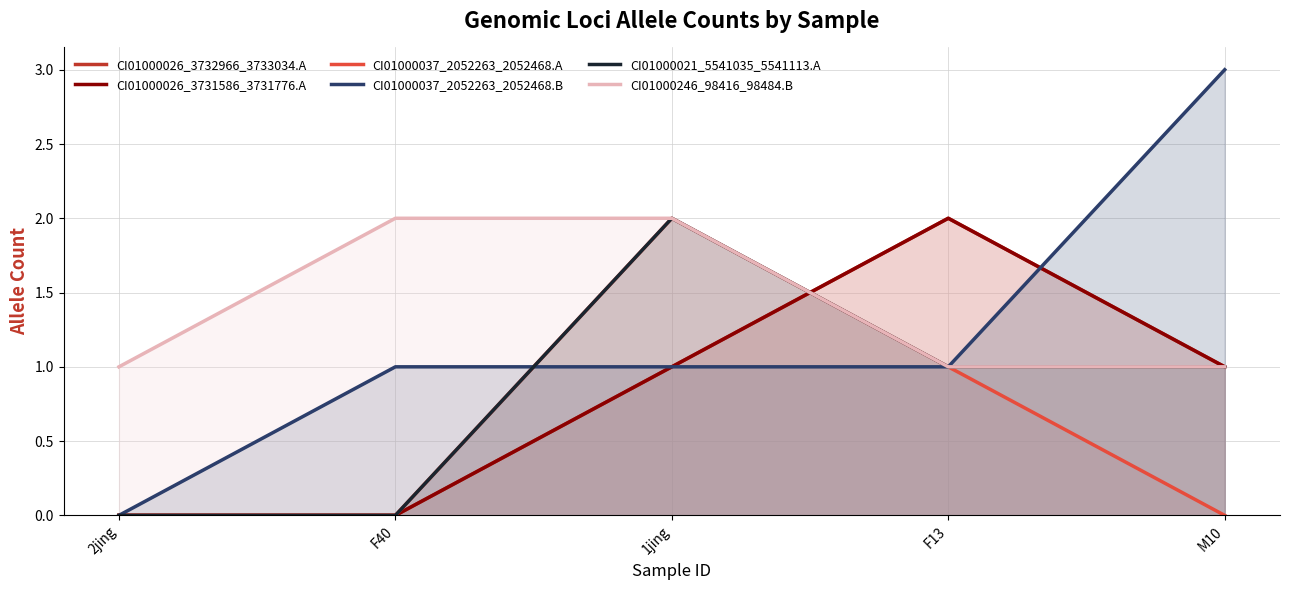

Is it true that CI01000026_3731586_3731776.A equals 2 at F13?

True